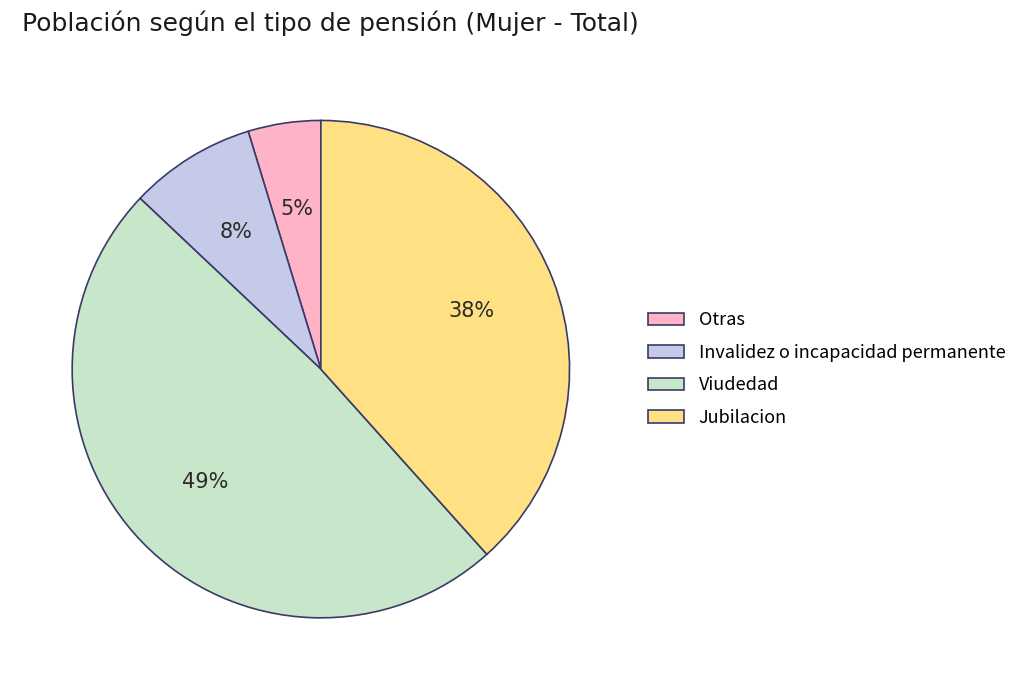

Which category has the smallest portion of the pie?

Otras